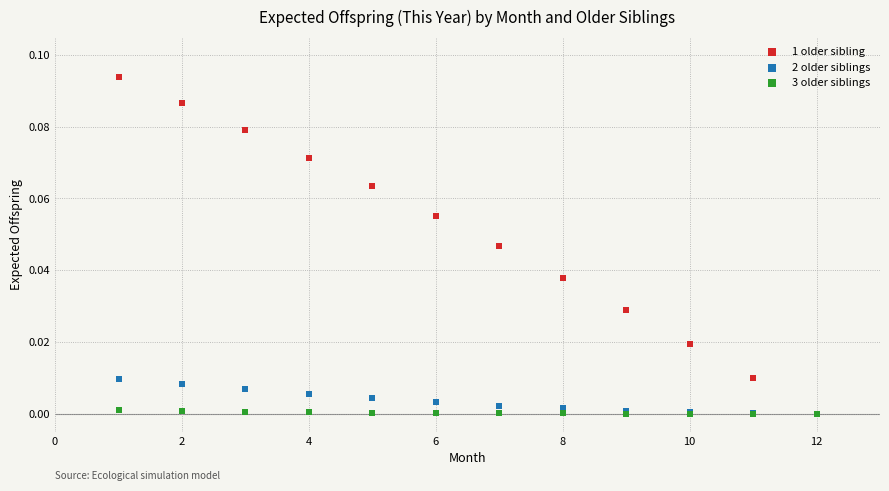

Which series has the largest Y range (max minus min)?

1 older sibling